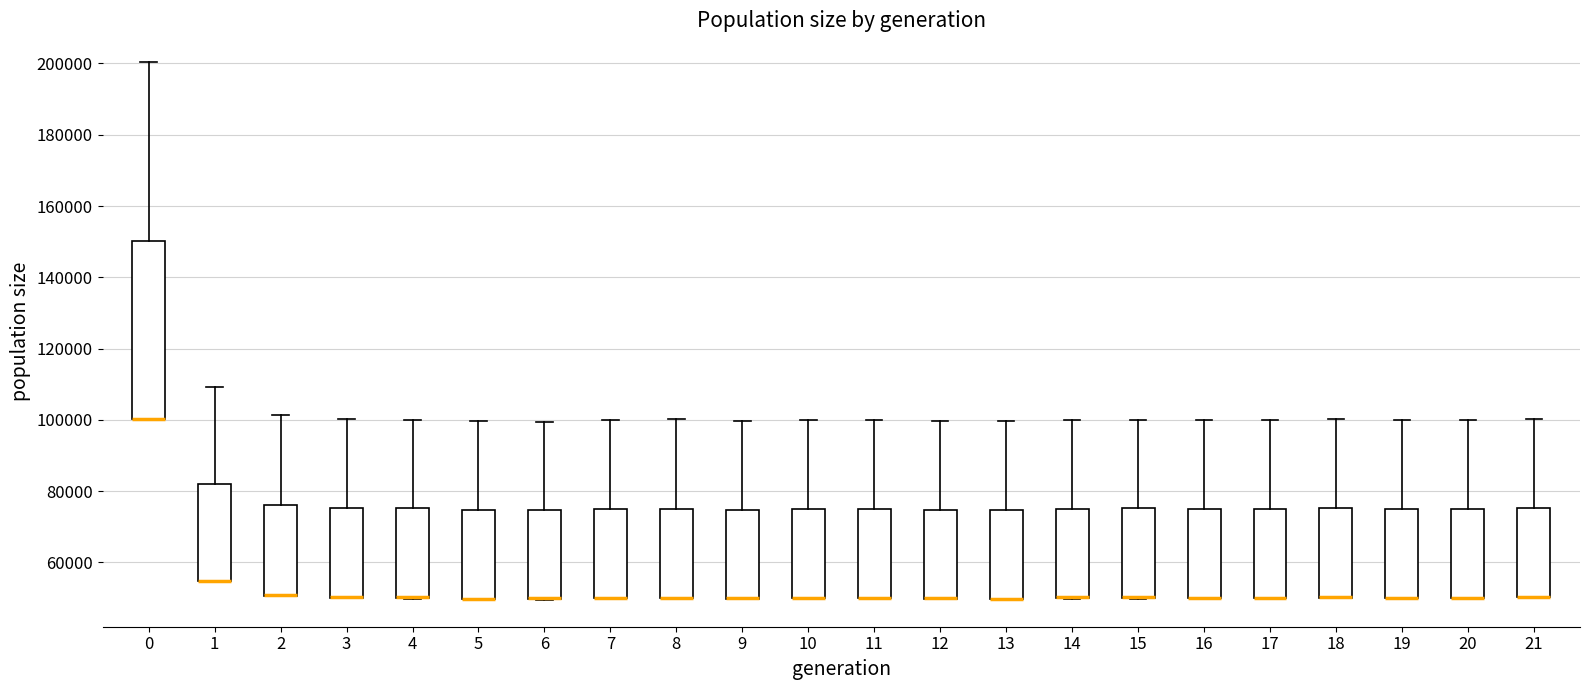

Where is the upper edge of the box at x = 9 on the y-axis? The values are not printed on the chart, so give them approximately, as read against the axis.

74000